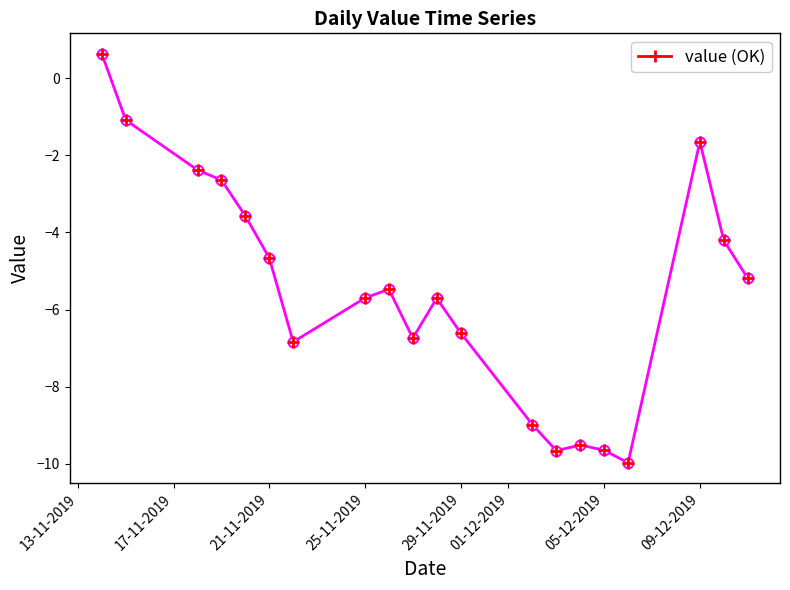

What is the greatest value displayed?

0.6